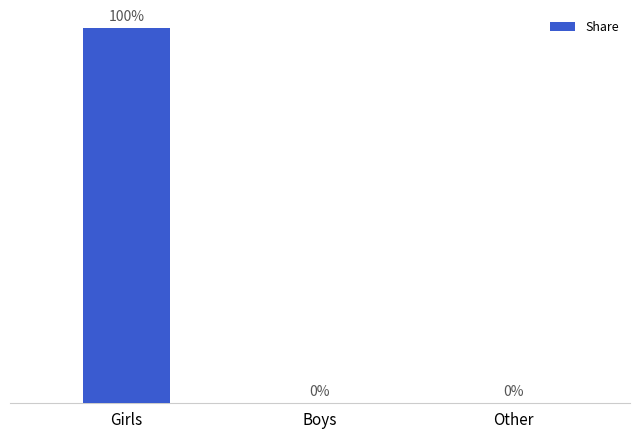

Which label corresponds to the largest value in the chart?

Girls